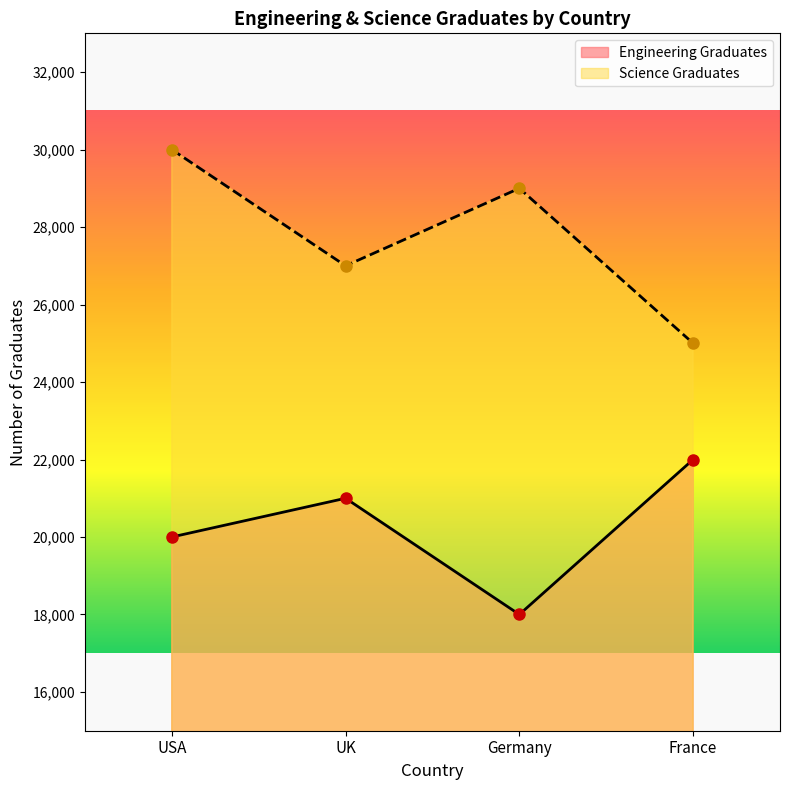

Reading left to right, list all the values displayed in this chart.

Engineering Graduates: USA=20000	UK=21000	Germany=18000	France=22000
Science Graduates: USA=30000	UK=27000	Germany=29000	France=25000